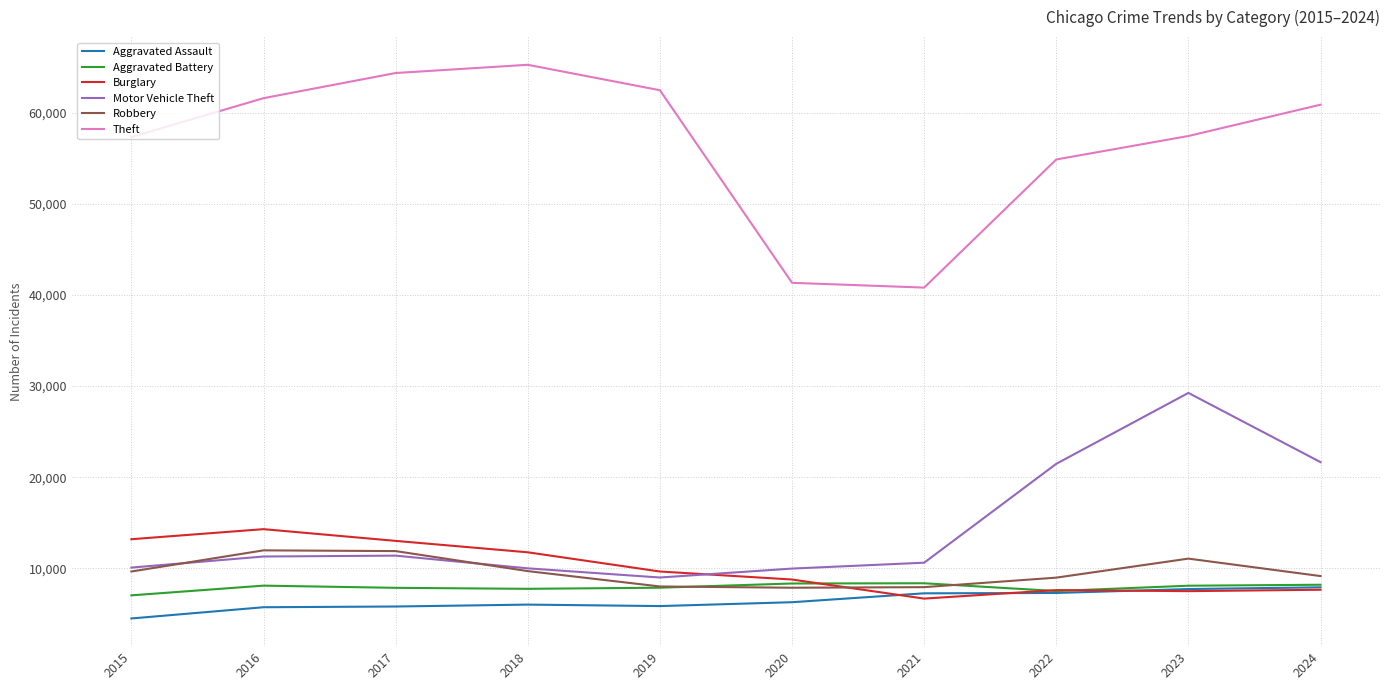

Which label corresponds to the largest value in the chart?

2018